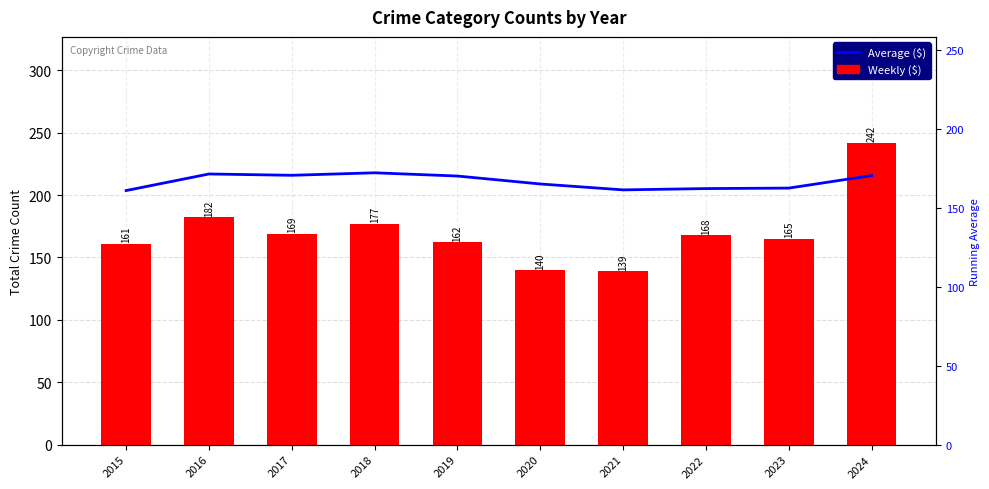

Reading left to right, what are all the values shown in this chart?

Weekly ($): 2015=161.0	2016=182.0	2017=169.0	2018=177.0	2019=162.0	2020=140.0	2021=139.0	2022=168.0	2023=165.0	2024=242.0
Average ($): 2015=161.0	2016=171.5	2017=170.7	2018=172.2	2019=170.2	2020=165.2	2021=161.4	2022=162.2	2023=162.6	2024=170.5